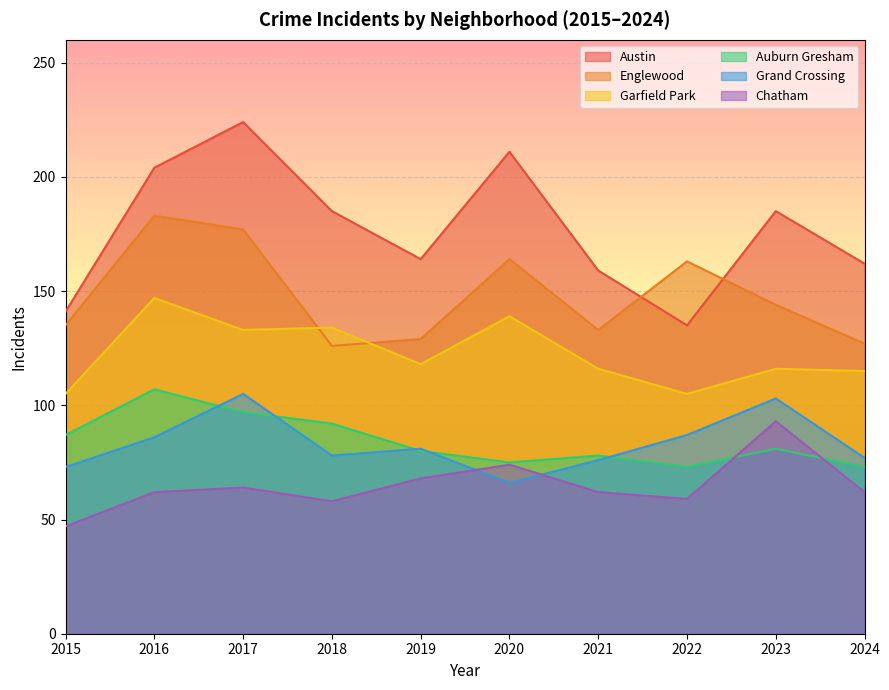

Reading left to right, extract all data points from this chart.

Austin: 2015=141	2016=204	2017=224	2018=185	2019=164	2020=211	2021=159	2022=135	2023=185	2024=162
Englewood: 2015=135	2016=183	2017=177	2018=126	2019=129	2020=164	2021=133	2022=163	2023=144	2024=127
Garfield Park: 2015=105	2016=147	2017=133	2018=134	2019=118	2020=139	2021=116	2022=105	2023=116	2024=115
Auburn Gresham: 2015=87	2016=107	2017=97	2018=92	2019=80	2020=75	2021=78	2022=73	2023=81	2024=73
Grand Crossing: 2015=73	2016=86	2017=105	2018=78	2019=81	2020=66	2021=76	2022=87	2023=103	2024=77
Chatham: 2015=47	2016=62	2017=64	2018=58	2019=68	2020=74	2021=62	2022=59	2023=93	2024=62